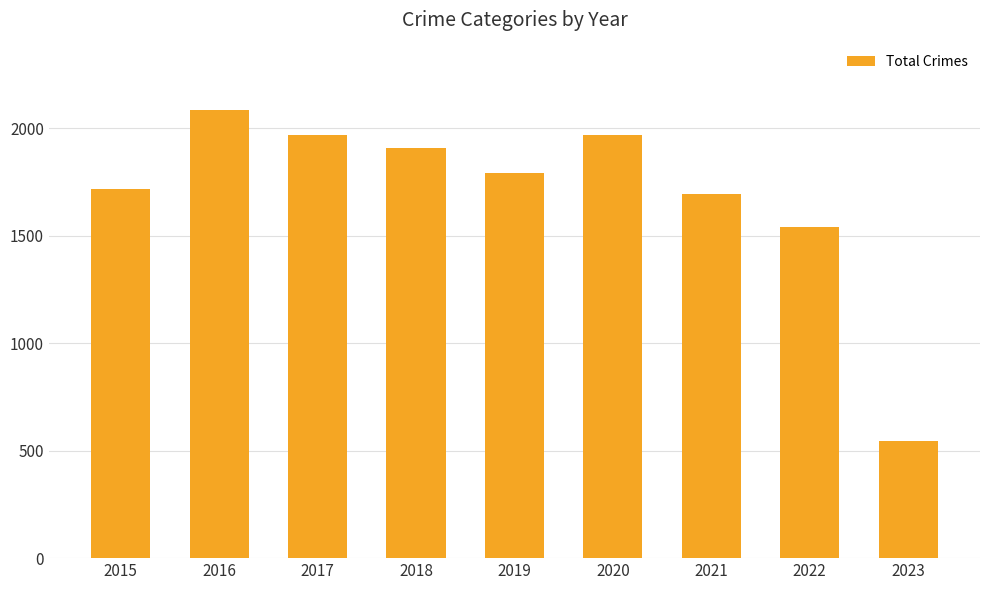

What is the value of the 5th bar from the left?

1792